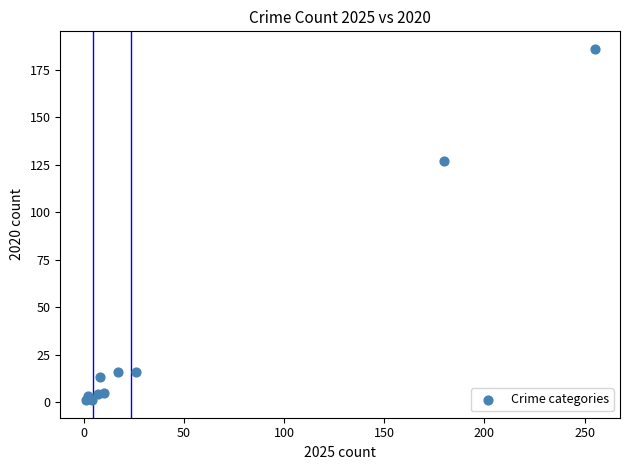

What Y value in the scatter plot is closest to 93?

127